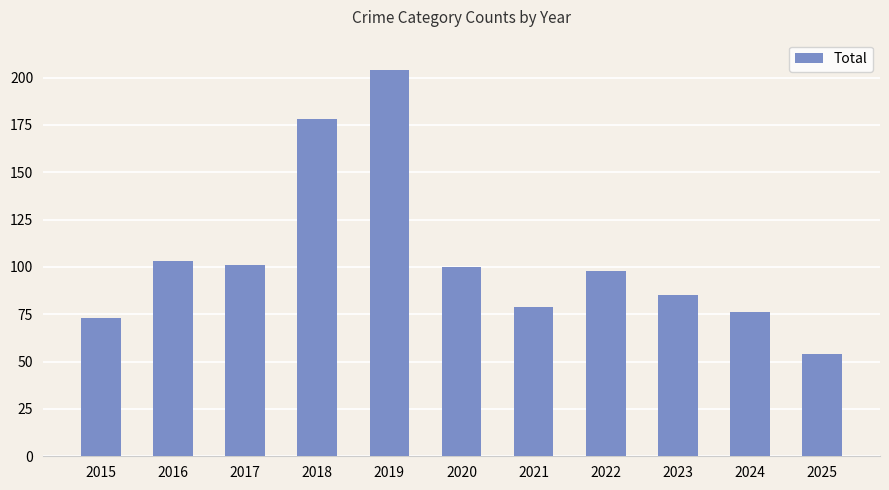

What is the maximum value shown in the chart?

204